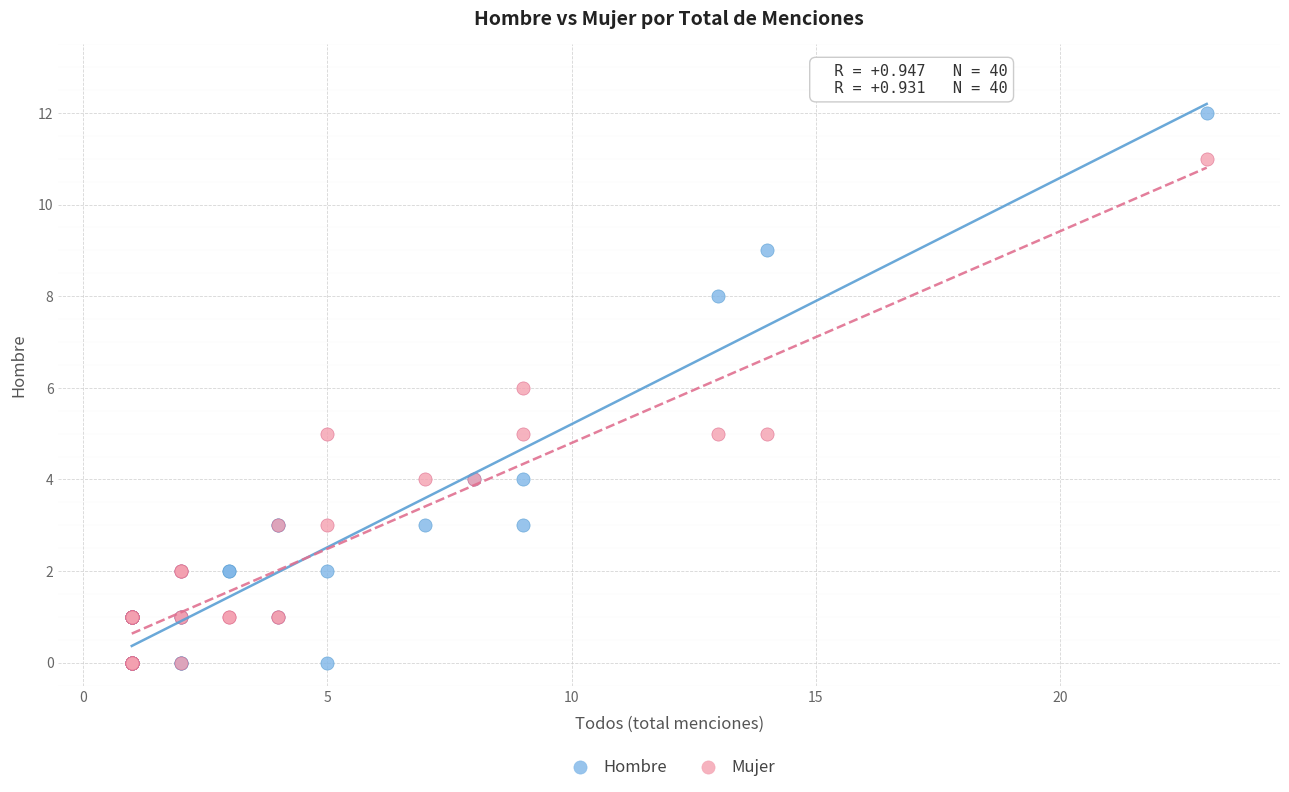

Which series has the widest spread of Y values?

Hombre